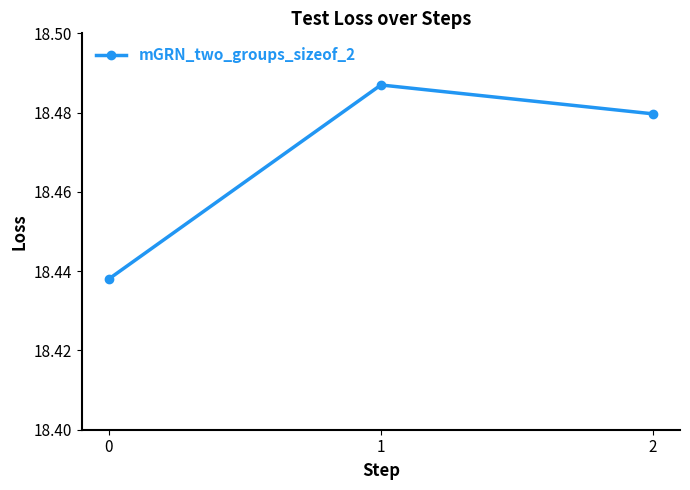

List the labels in order of value, largest first.

1, 2, 0